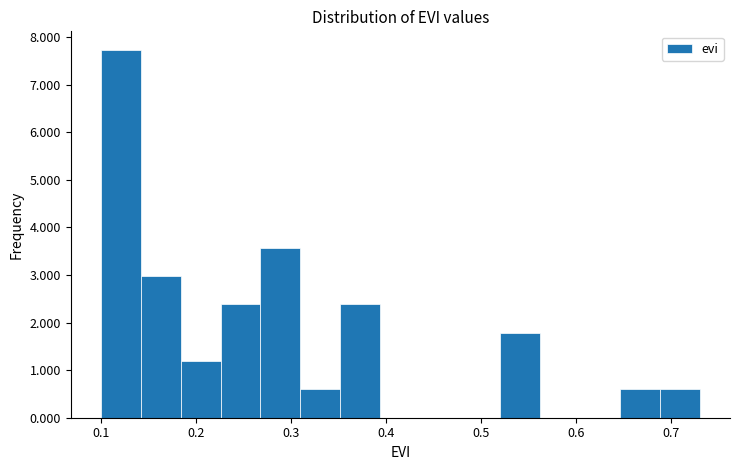

Over which range of the x-axis is the bar tallest?

0.100 to 0.142